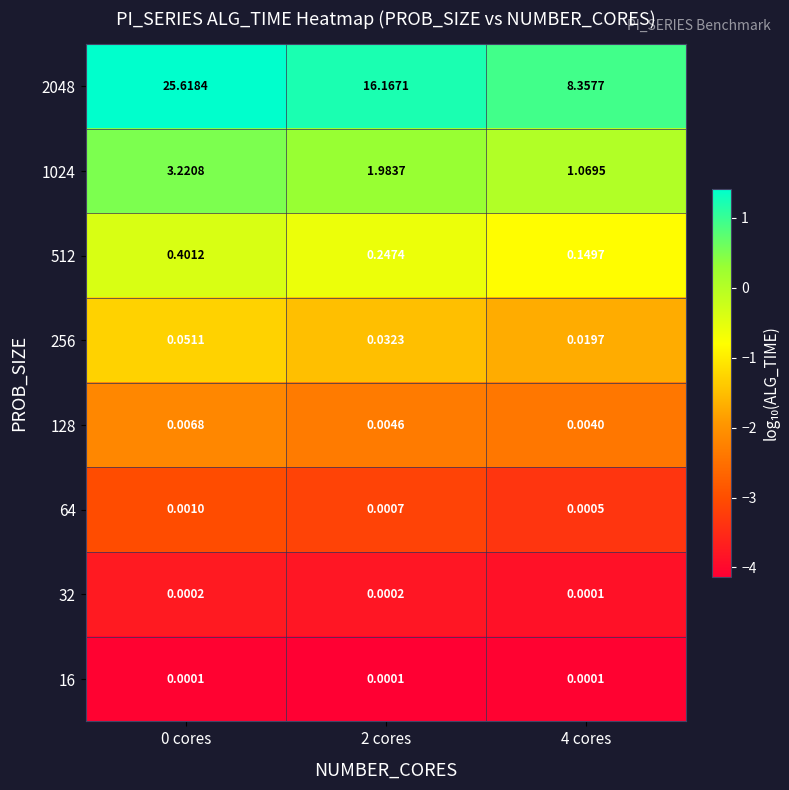

Is the value of 16 at 0 cores greater than the value of 64 at 2 cores?

No